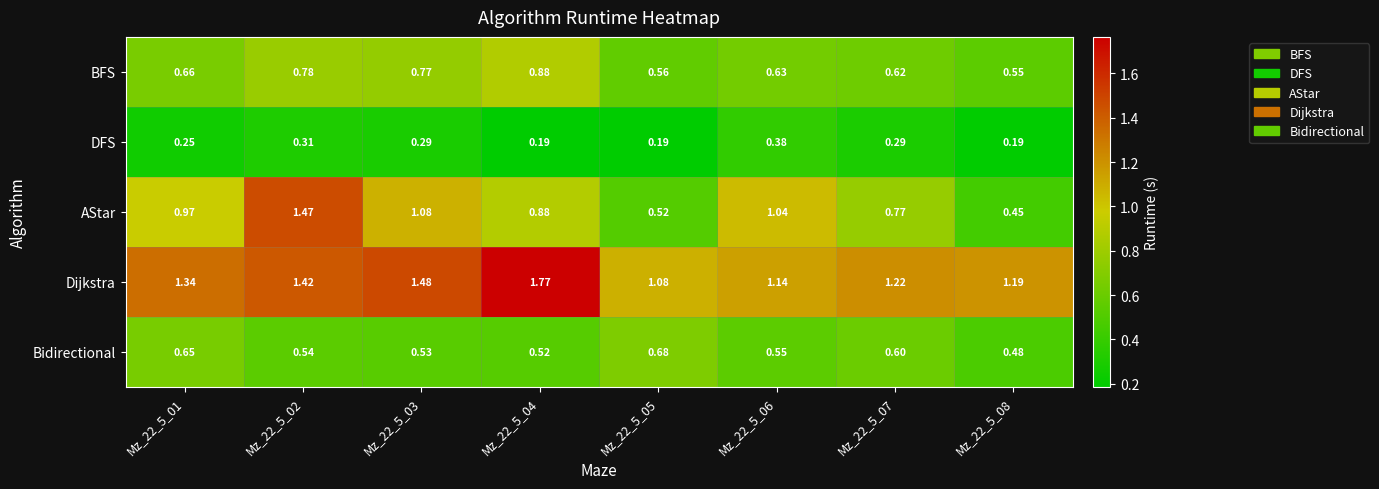

Between Mz_22_5_02 and Mz_22_5_05, which series saw the biggest shift?

AStar